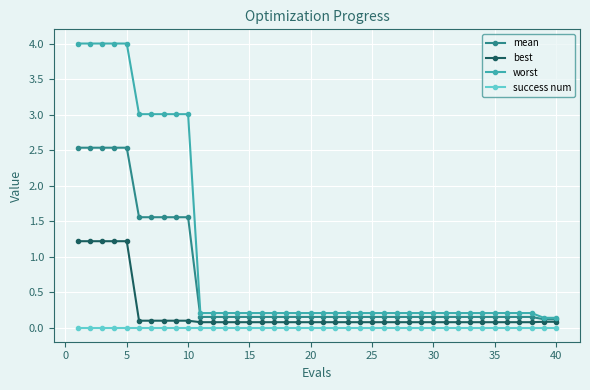

Which series has the widest spread of values?

worst